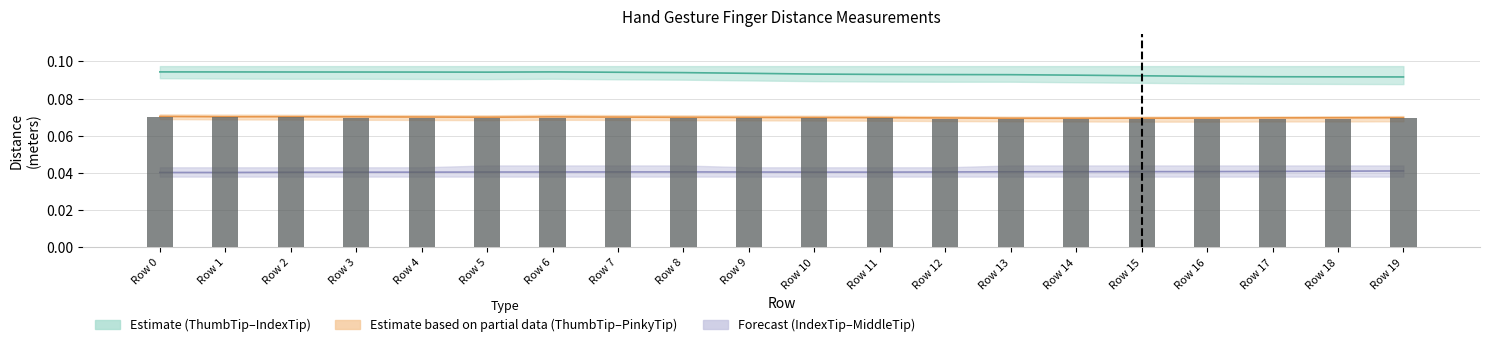

Which label corresponds to the smallest value in the chart?

Row 0